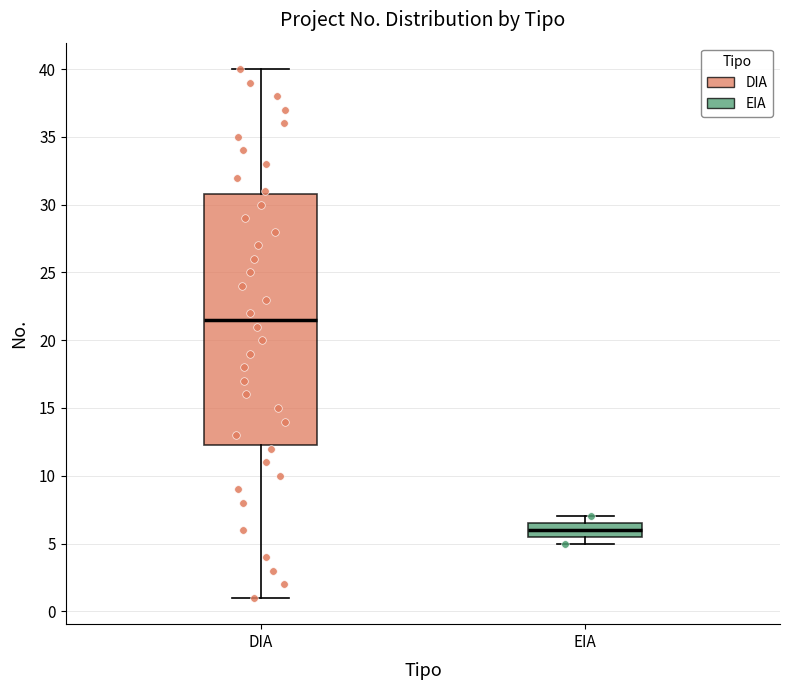

Reading left to right, transcribe this box plot: for each box, give where its median line is, the range the box spans, and where its two whiskers end, as read against the y-axis. The values are not printed on the chart, so give them approximately, as read against the axis.

DIA: median 21.5, box 12.5 to 31.0, whiskers 1.0 to 40.0
EIA: median 6.0, box 5.5 to 6.5, whiskers 5.0 to 7.0